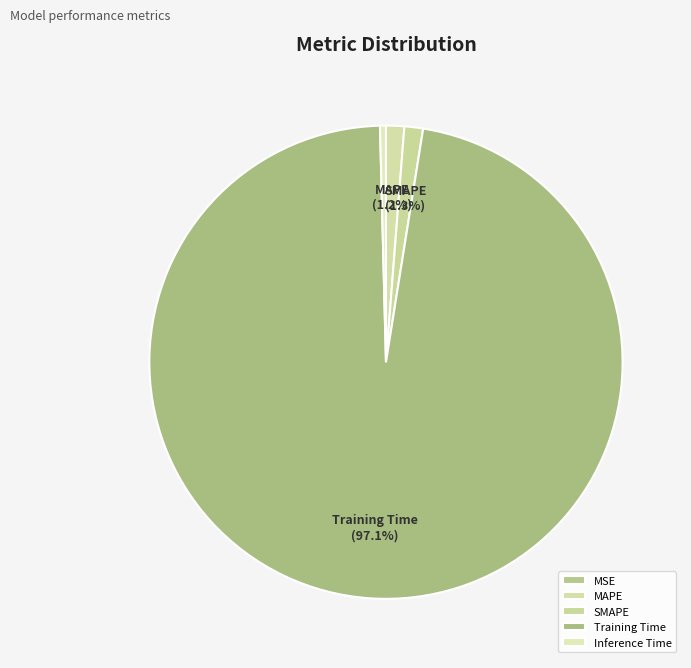

What is the smallest slice in the pie chart?

MSE